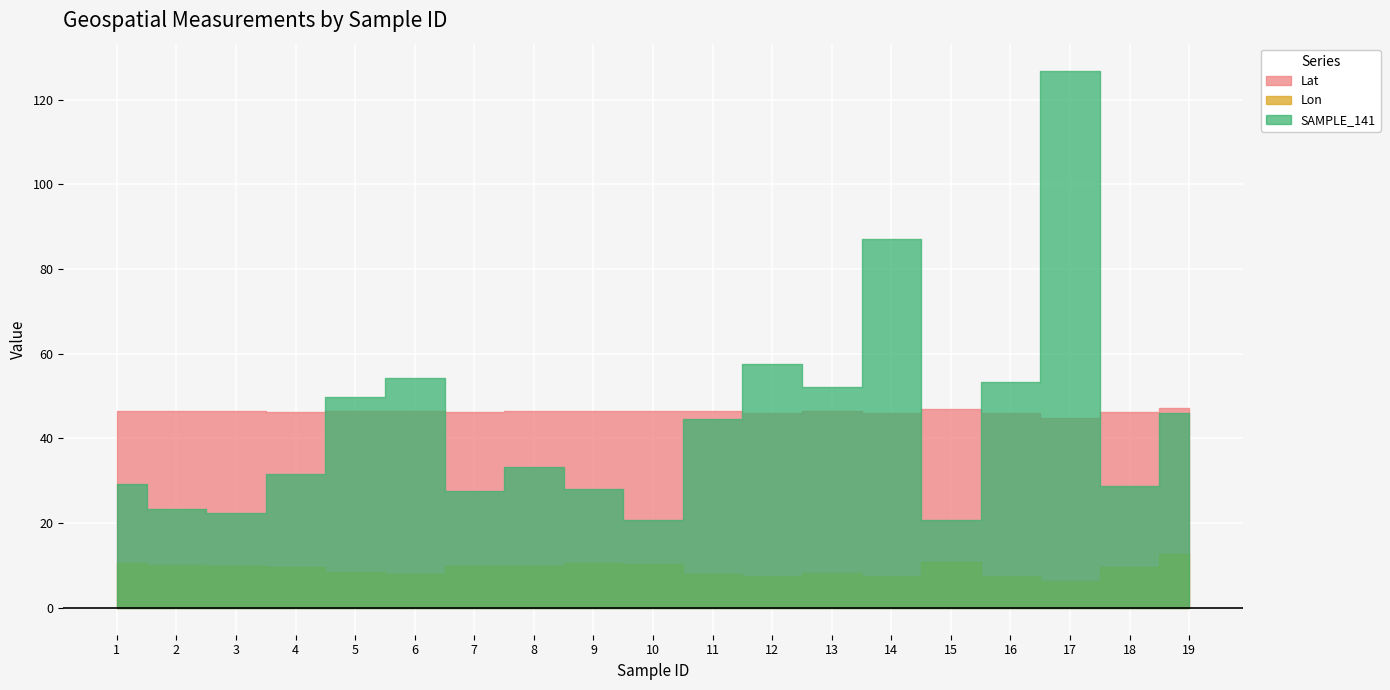

What is the difference between the maximum and minimum values in the Lat series?

2.1